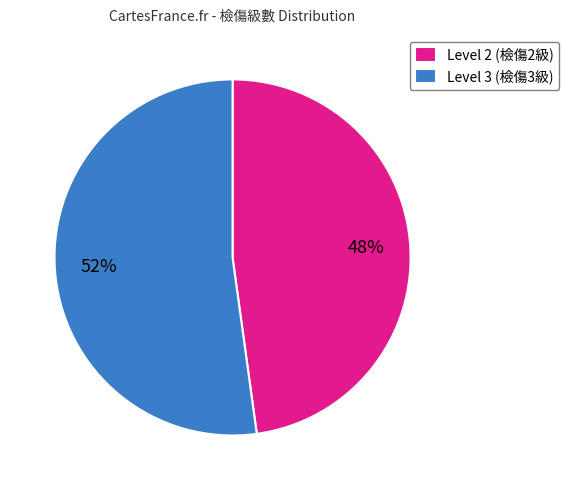

To the nearest percent, what is the combined percentage of Level 3 (檢傷3級) and Level 2 (檢傷2級)?

100%